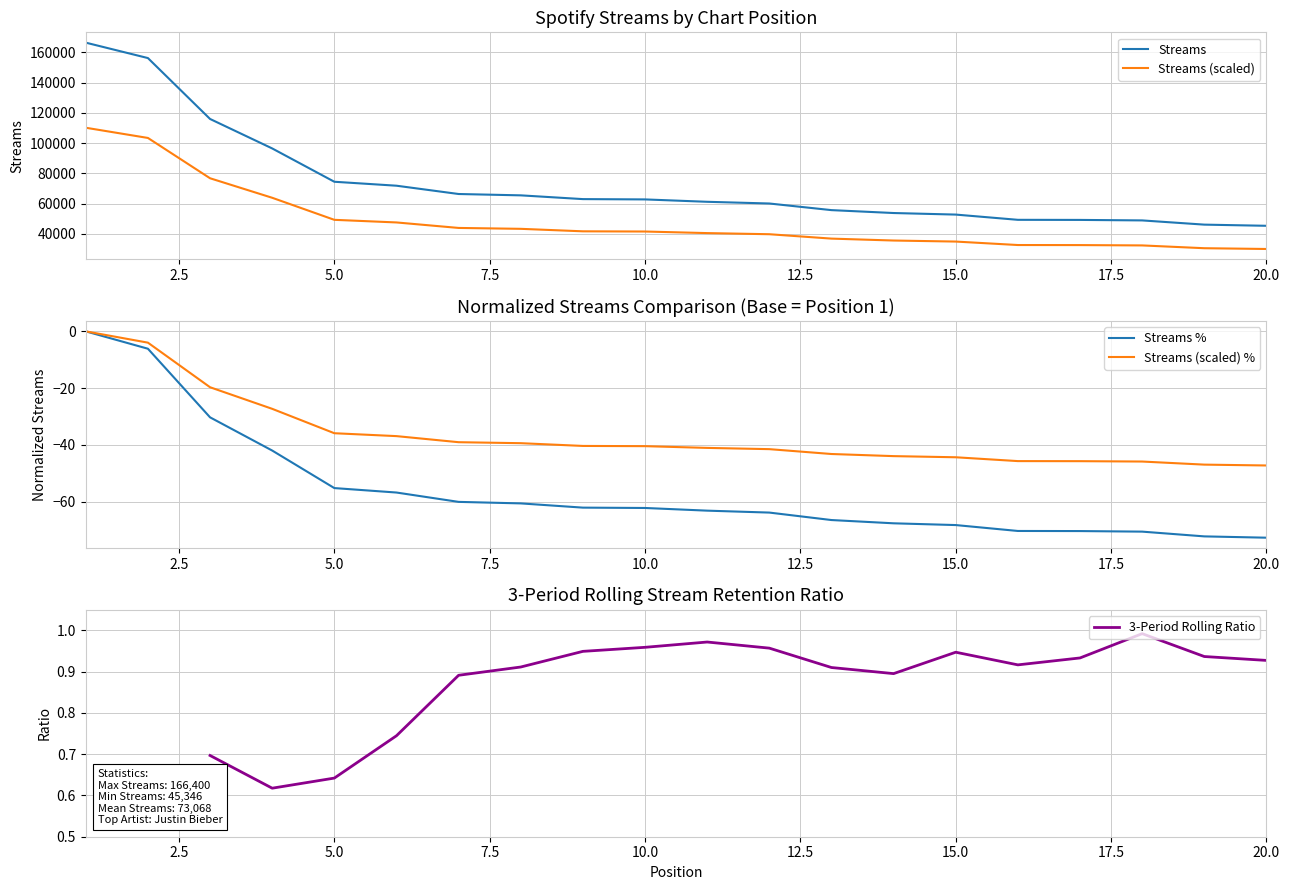

How many categories are shown in the chart?

20